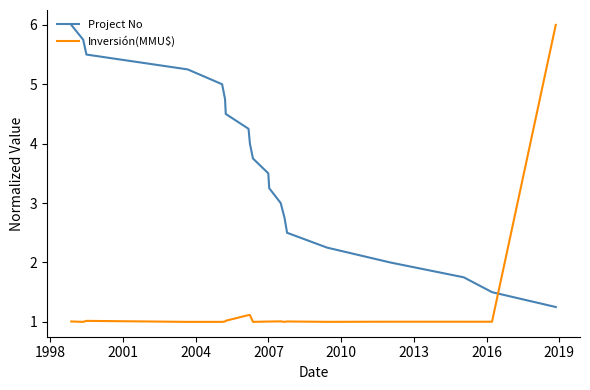

What is the maximum value shown in the chart?

6.0